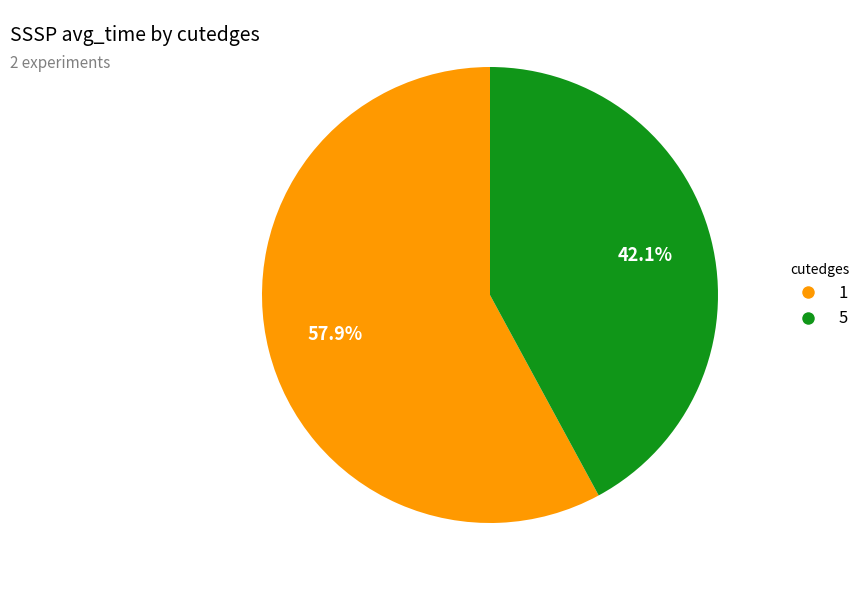

Is there a majority slice in this chart?

Yes